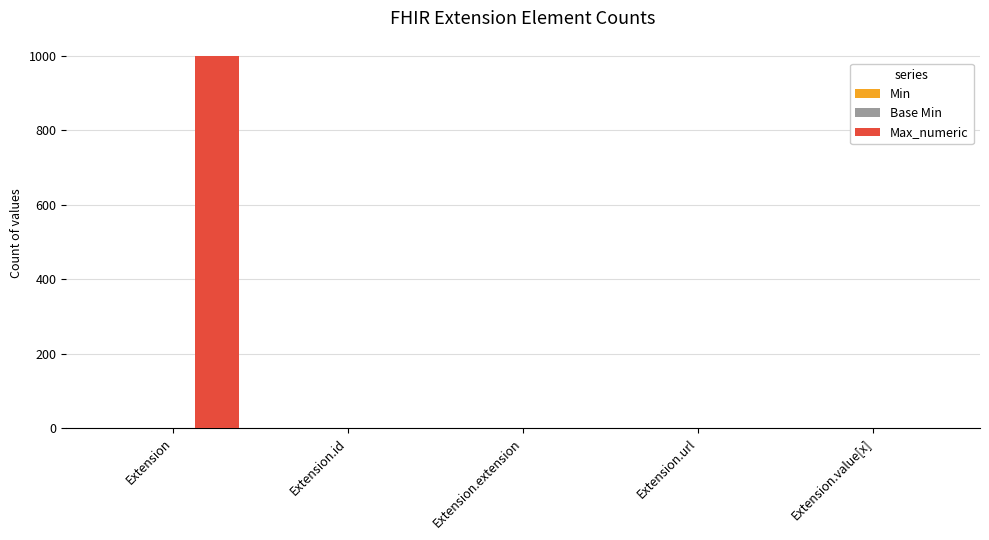

At which category is the sum across all series the highest?

Extension